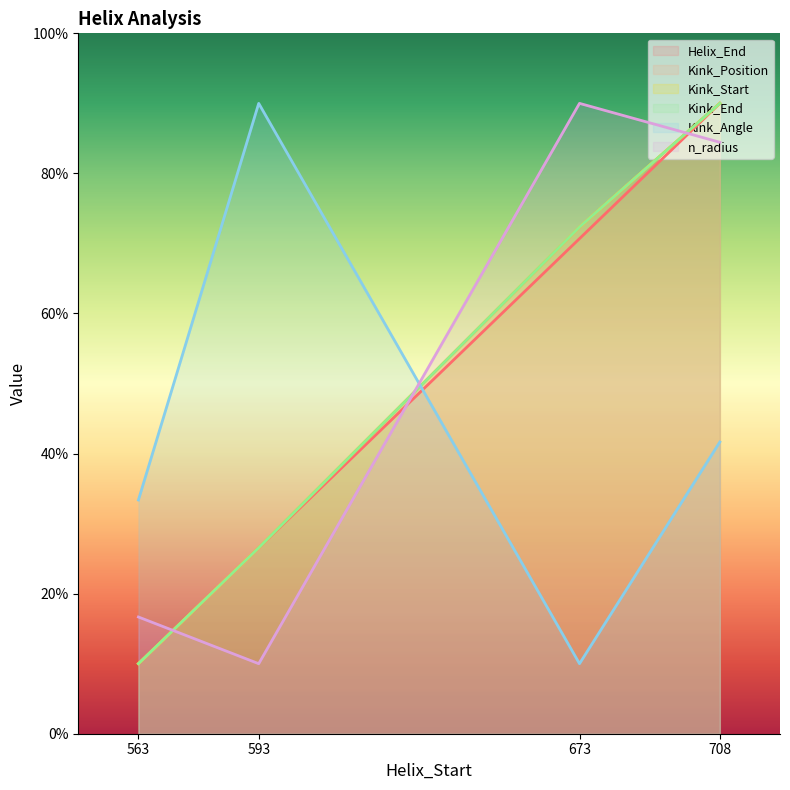

True or false: n_radius has more than 0 interior local peaks.

True